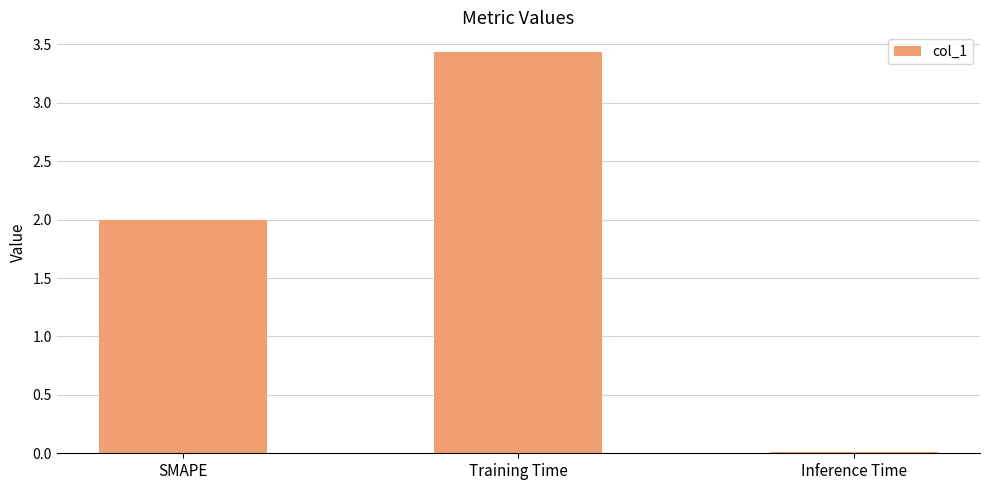

True or false: the data shows 1.3 at Training Time.

False